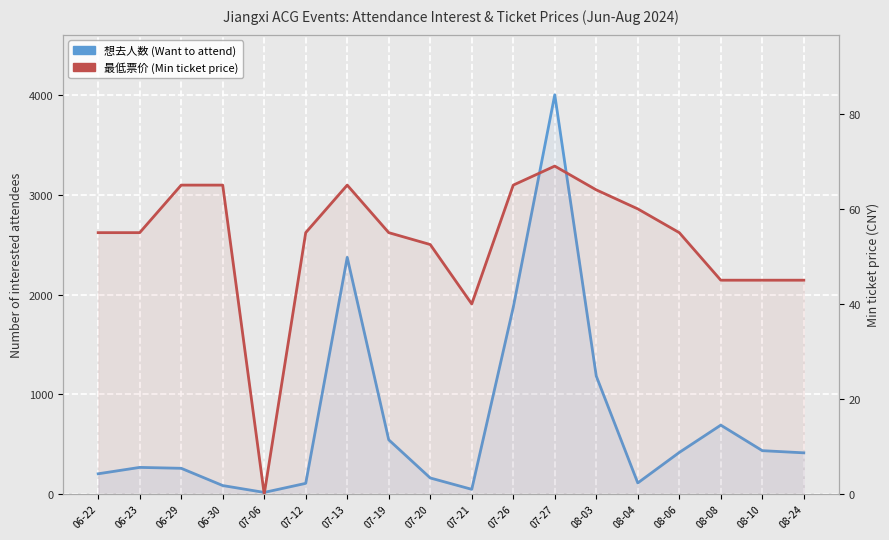

At which label does 最低票价 (Min ticket price) reach its minimum?

07-06